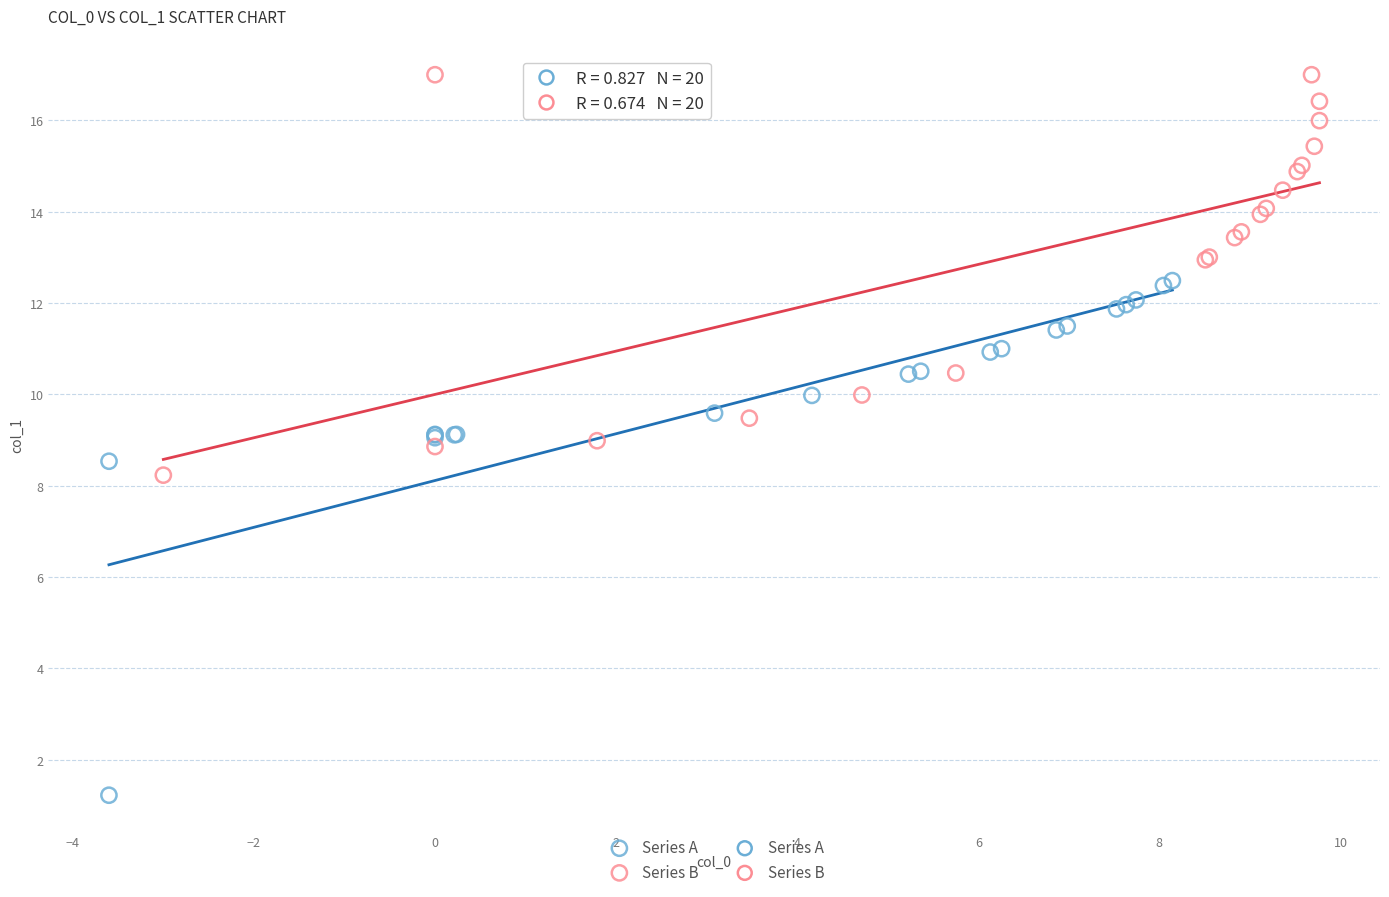

Which series contains the lowest Y value?

Series A